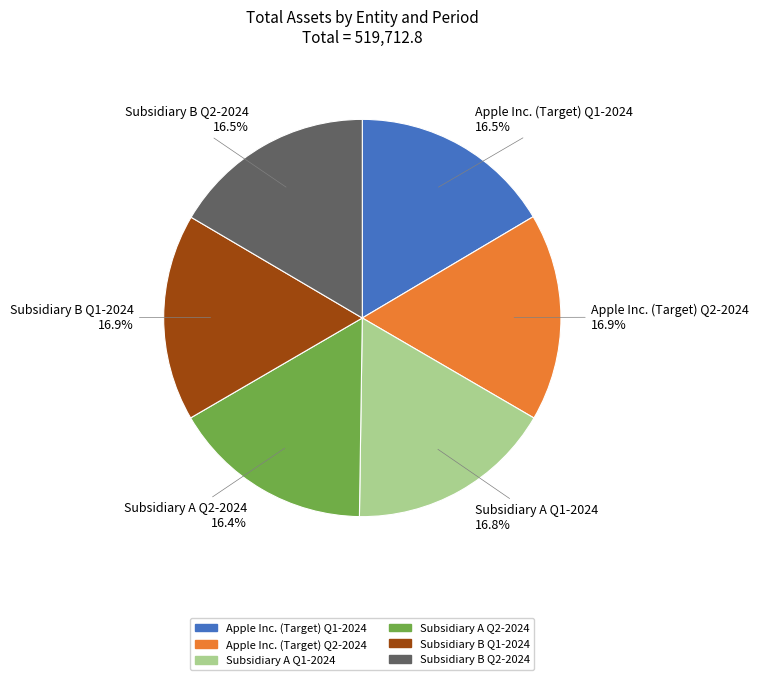

True or false: Subsidiary A Q2-2024 accounts for 3% of the total.

False